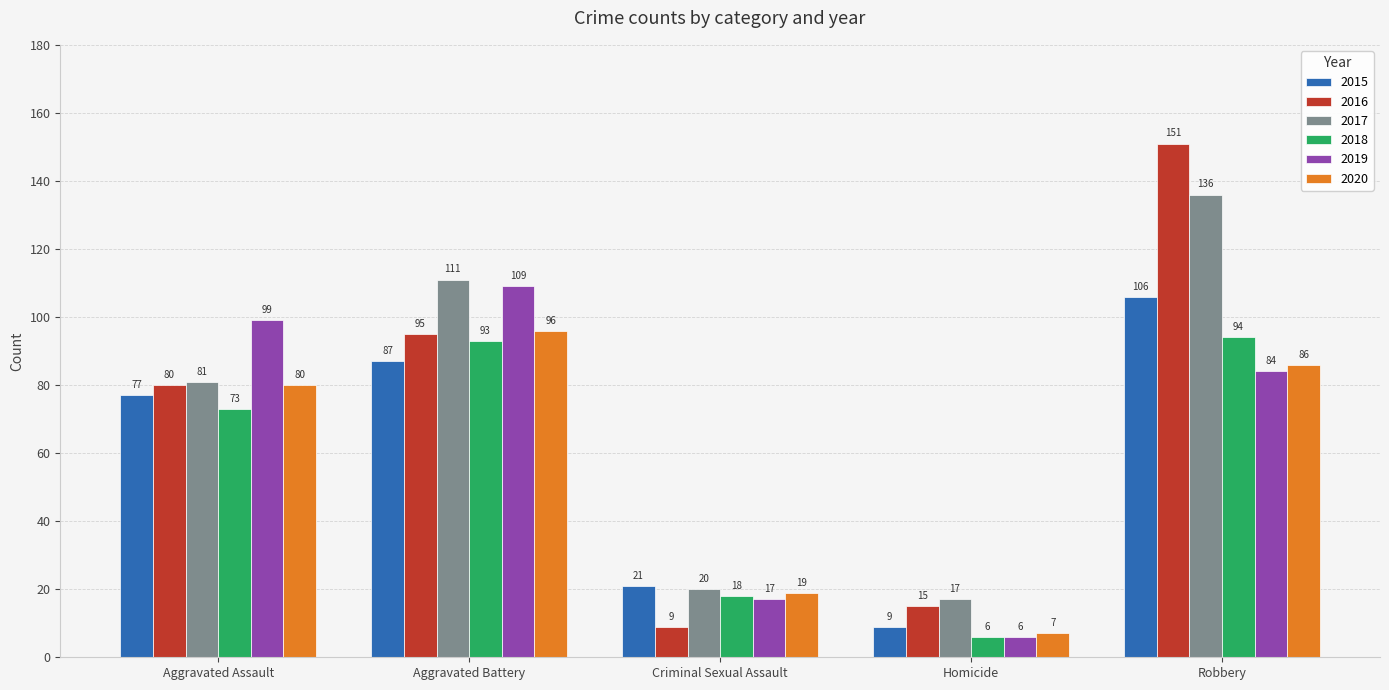

How many data points in 2015 are less than 77?

2